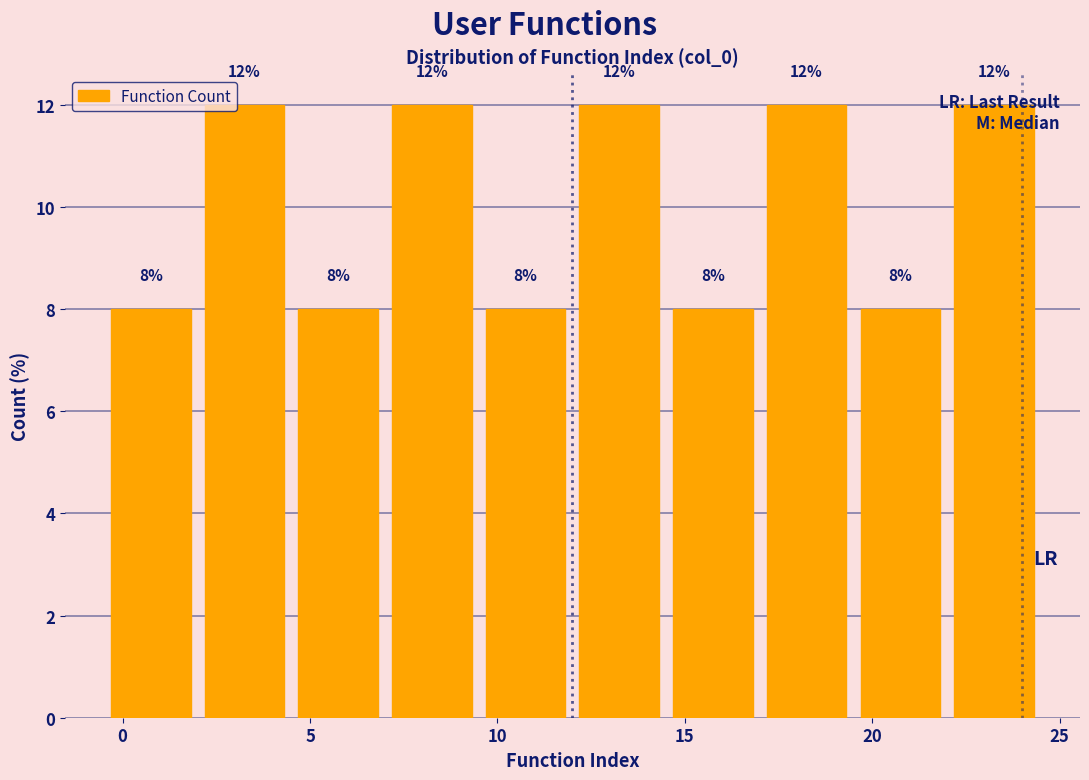

How tall is the bar that spans 19.5 to 22.0 on the x-axis?

8